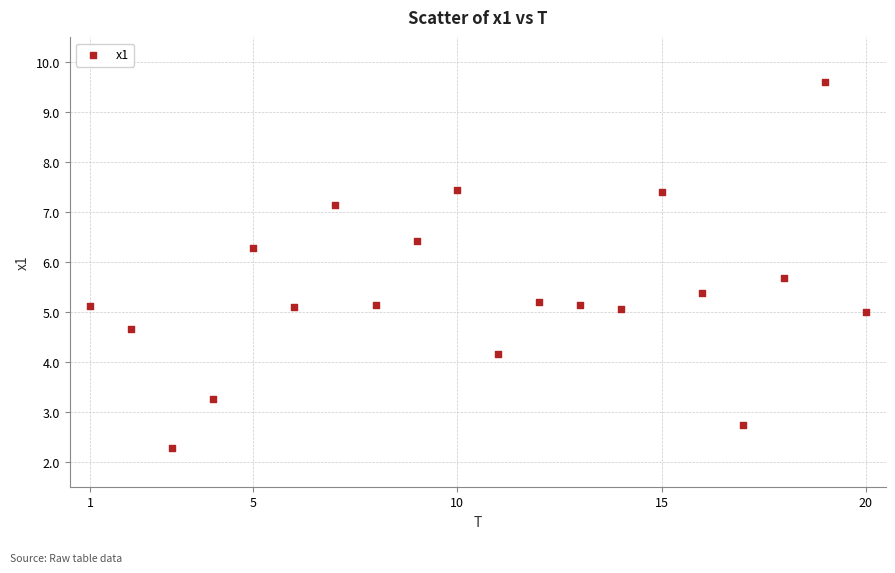

What is the range of Y values (max minus min)?

7.3